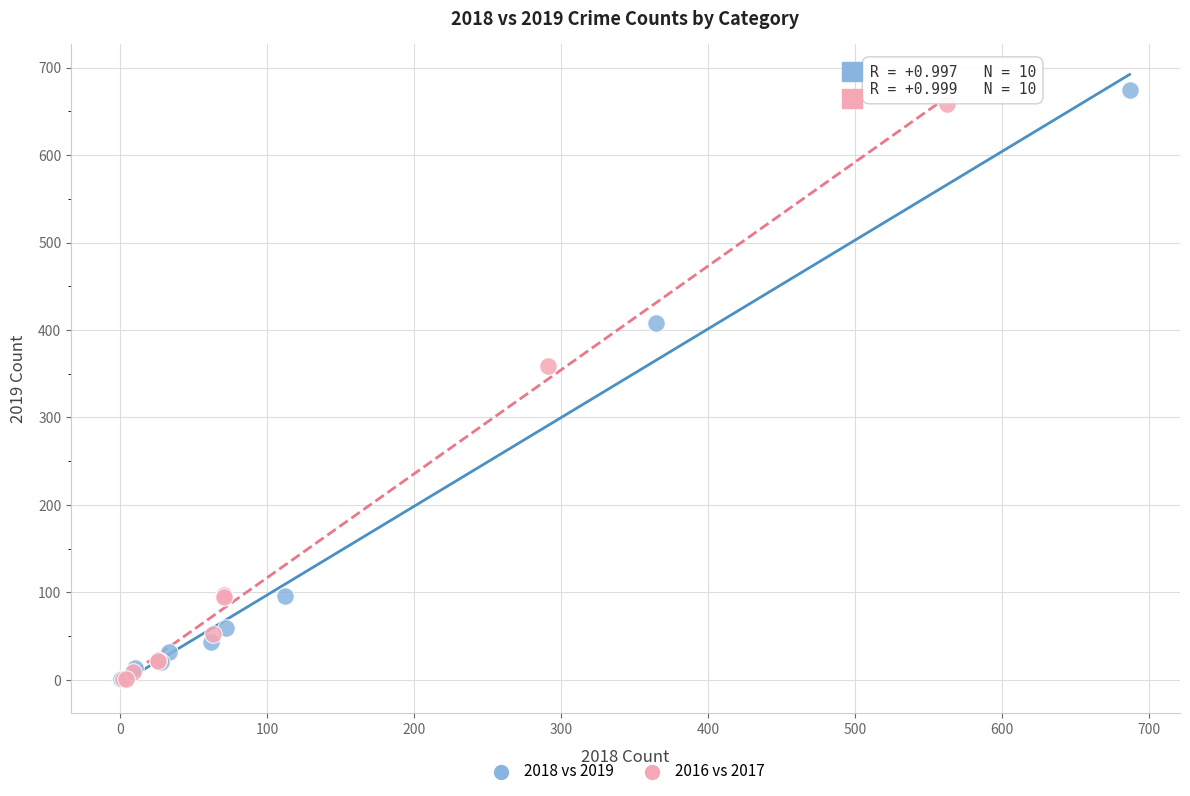

Which series has the largest Y range (max minus min)?

2018 vs 2019